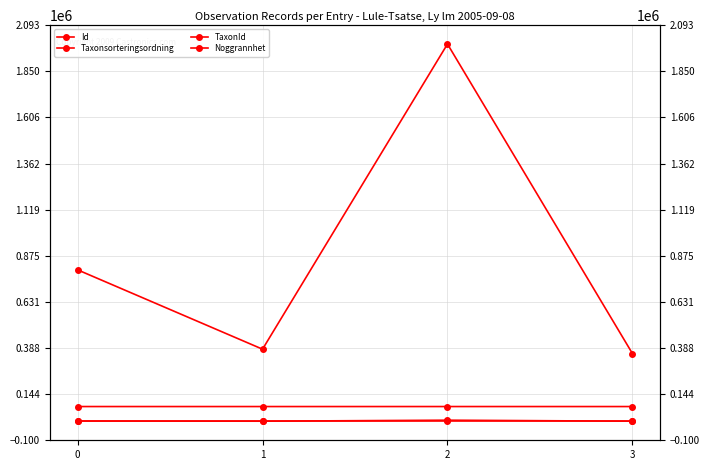

The Taxonsorteringsordning series shows 115995 at 0. True or false?

False